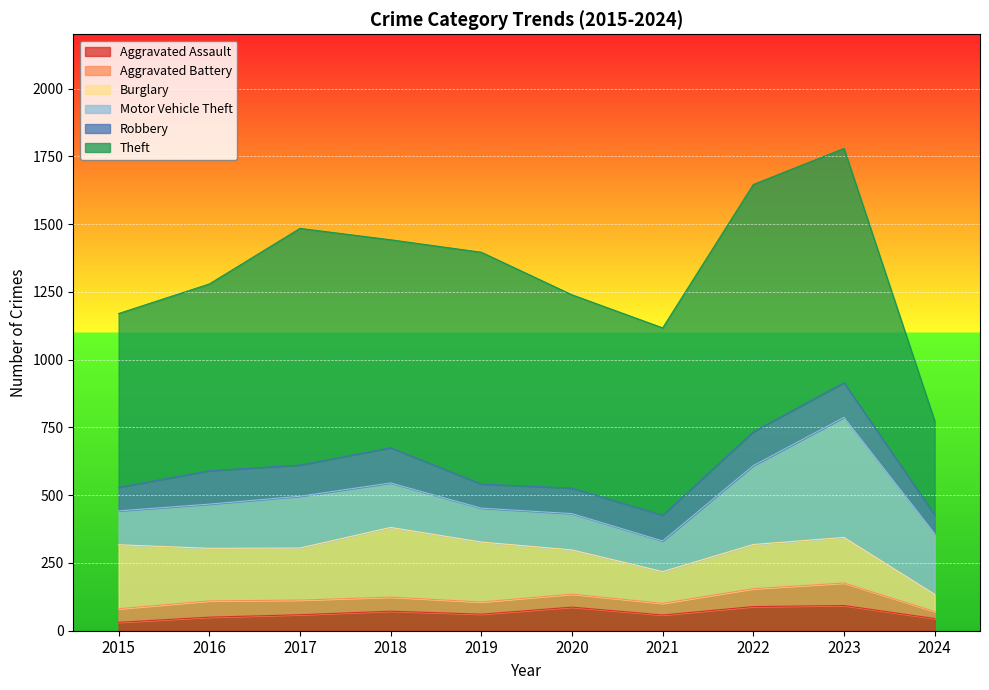

Reading right to left, list all the values displayed in this chart.

Aggravated Assault: 45	93	89	58	87	61	72	59	50	31
Aggravated Battery: 26	83	66	43	48	45	52	54	60	50
Burglary: 63	168	163	117	163	221	257	192	194	236
Motor Vehicle Theft: 224	443	291	113	134	125	164	191	163	125
Robbery: 69	128	125	95	94	89	130	115	123	87
Theft: 347	864	912	691	713	855	767	873	689	641